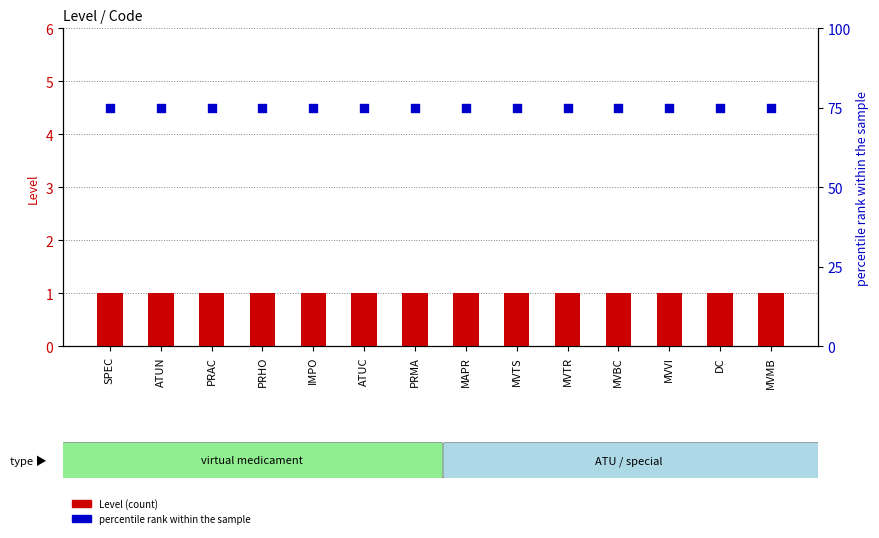

Which series has the largest Y range (max minus min)?

Level (count)